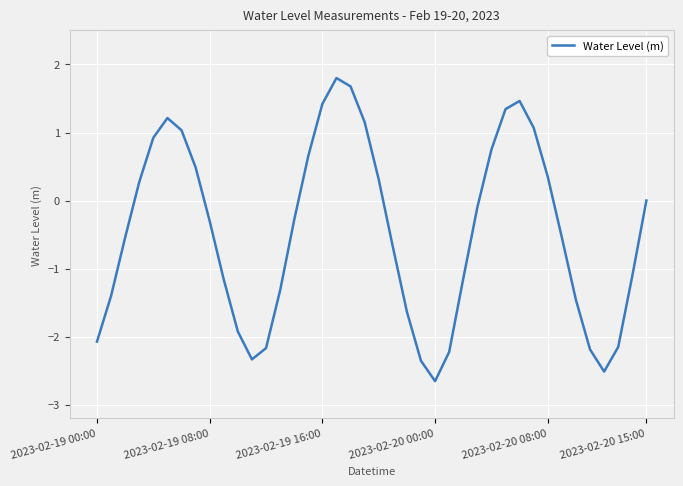

Does the chart display data point markers on the line(s)?

No